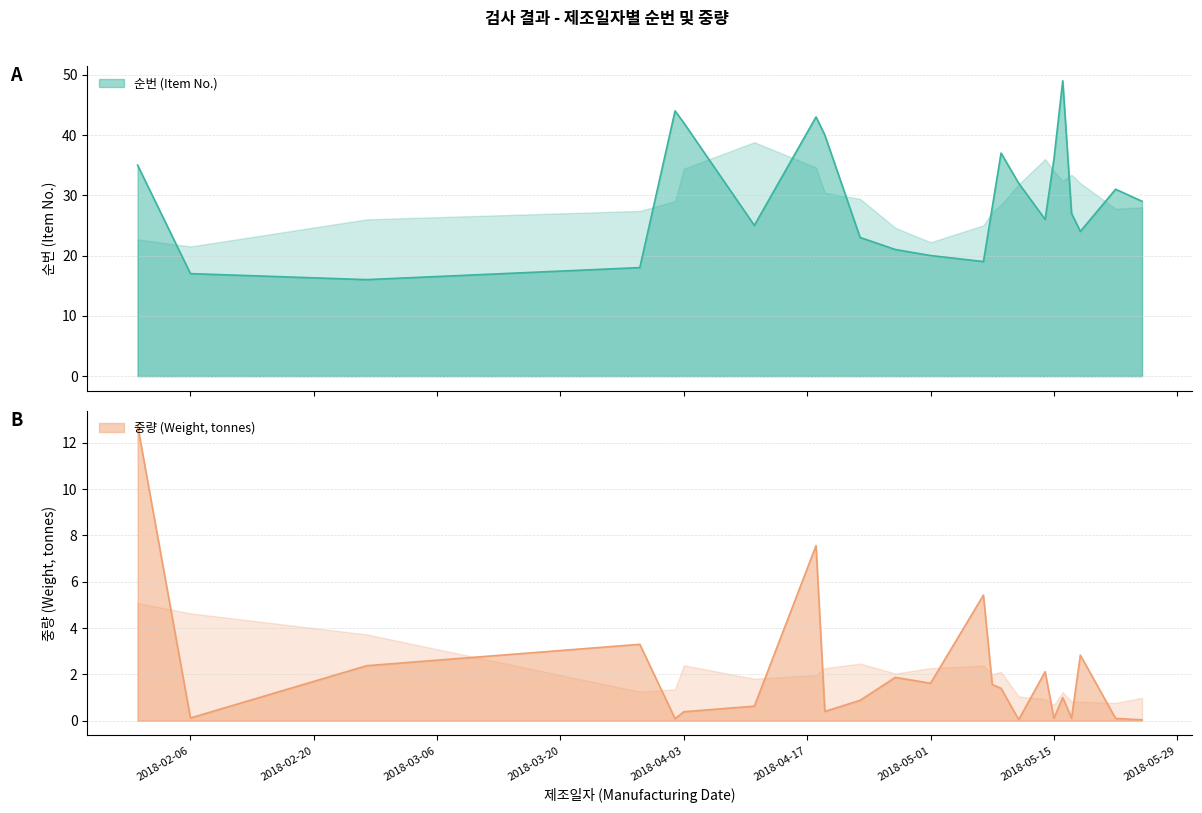

The 순번 (Item No.) series shows 18.9 at 2018-04-03. True or false?

False